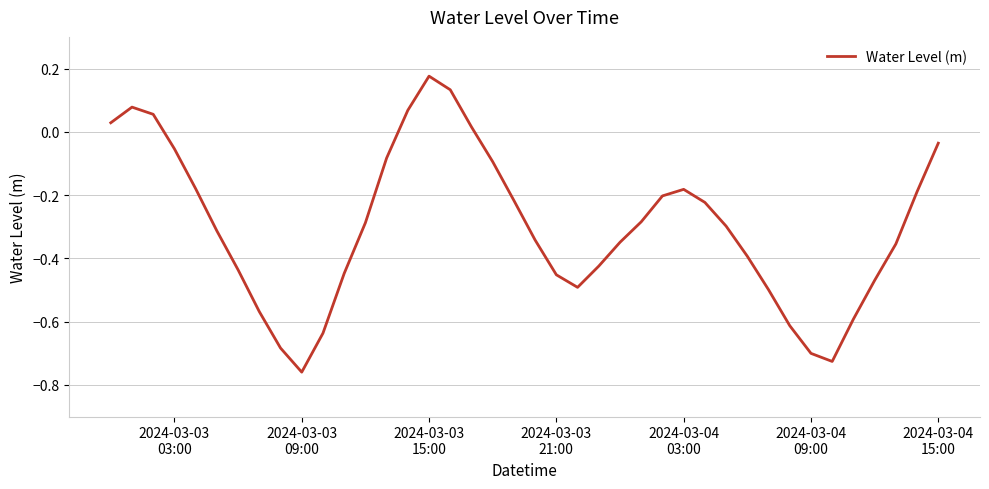

What is the difference between the maximum and minimum values?

0.9